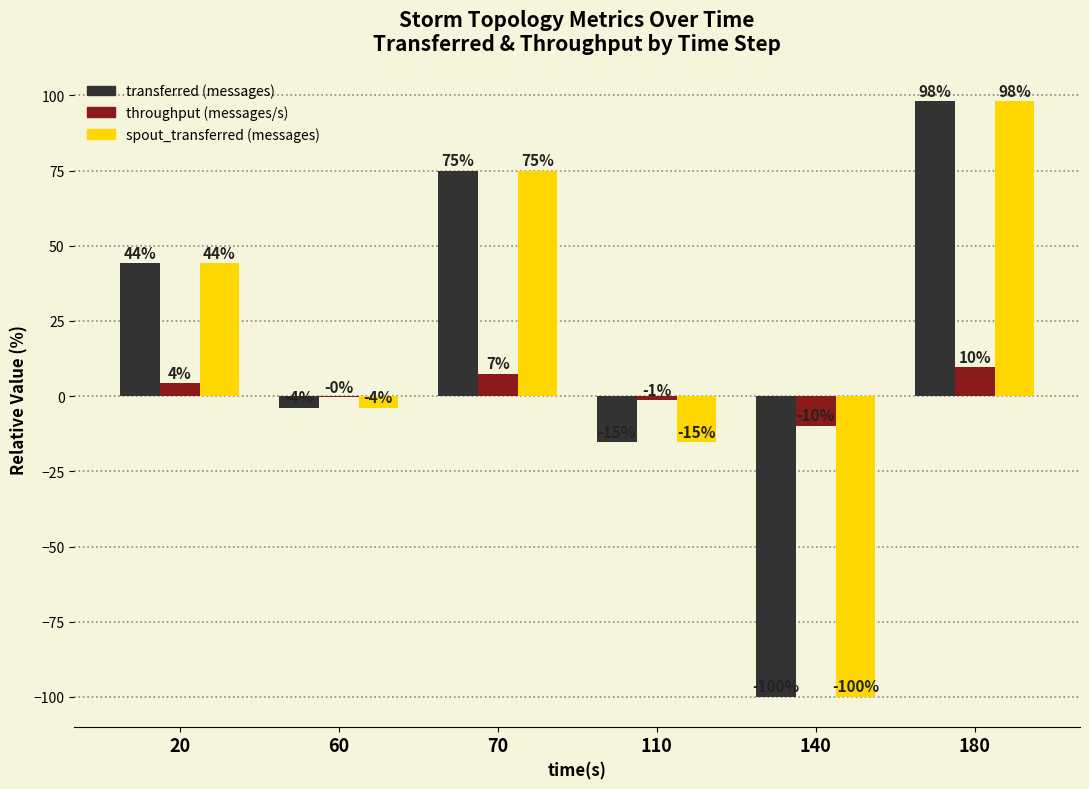

What is the greatest value displayed?

98.1